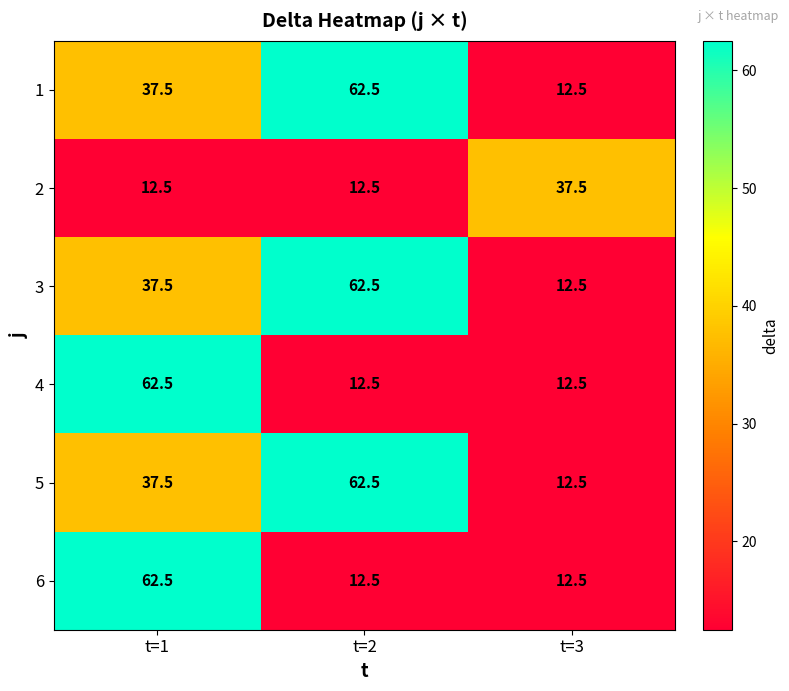

The value of 6 at t=3 is 12.5. True or false?

True